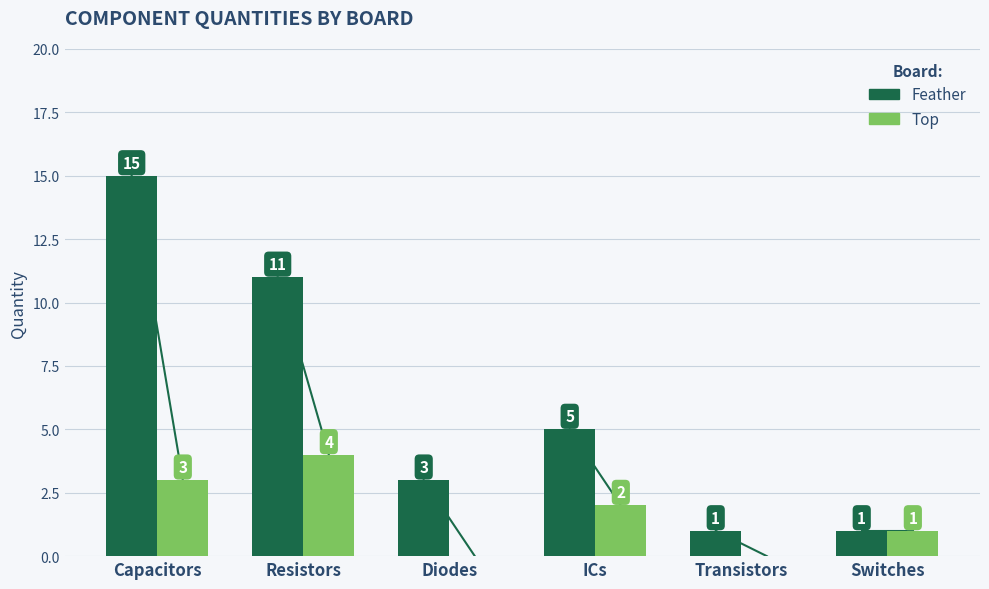

Reading left to right, list all the values displayed in this chart.

Feather: Capacitors=15	Resistors=11	Diodes=3	ICs=5	Transistors=1	Switches=1
Top: Capacitors=3	Resistors=4	Diodes=0	ICs=2	Transistors=0	Switches=1